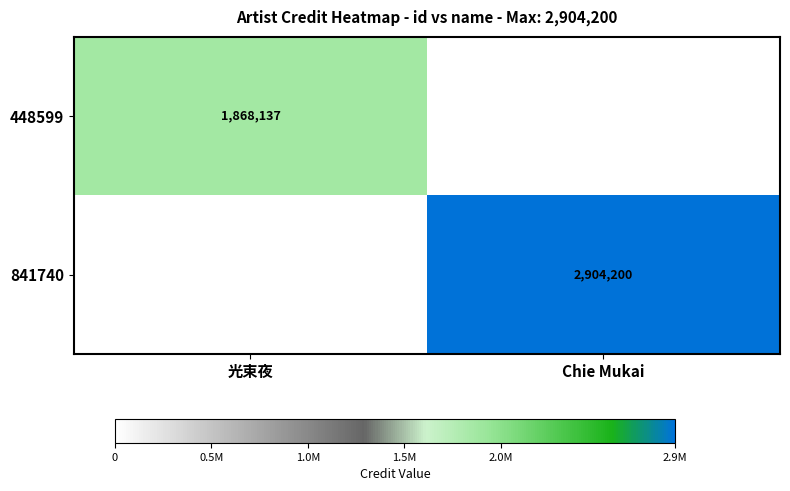

The value of 448599 at 光束夜 is 1047133. True or false?

False